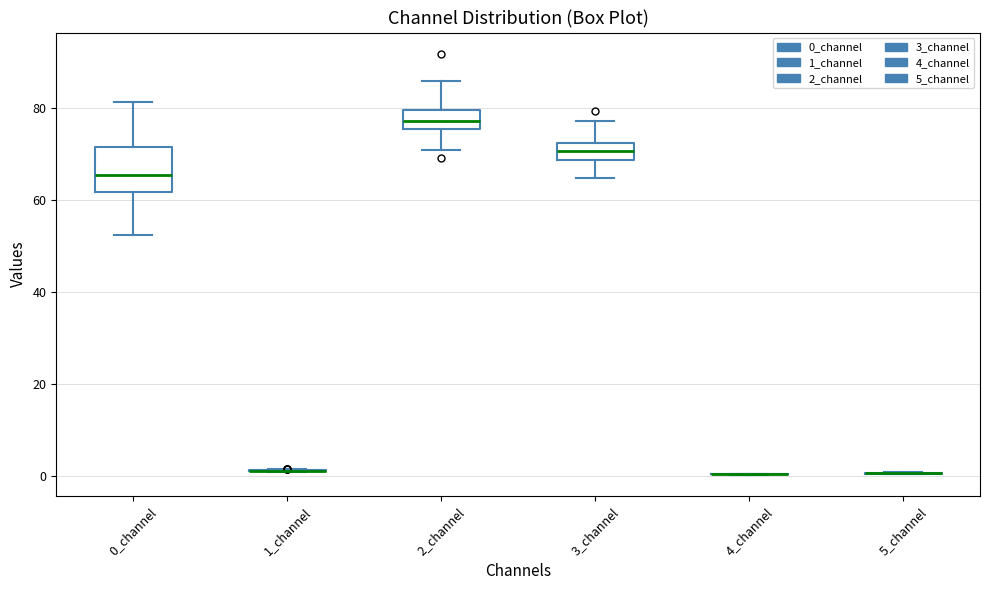

Reading left to right, read every box against the y-axis: the position of its median line, the range the box covers, and the ends of its whiskers. The values are not printed on the chart, so give them approximately, as read against the axis.

0_channel: median 66, box 62 to 72, whiskers 52 to 82
1_channel: box collapsed to a line at 2, whiskers 0 to 2
2_channel: median 78, box 76 to 80, whiskers 70 to 86
3_channel: median 70, box 68 to 72, whiskers 64 to 78
4_channel: box collapsed to a line at 0, whiskers 0 to 0
5_channel: box collapsed to a line at 0, whiskers 0 to 0